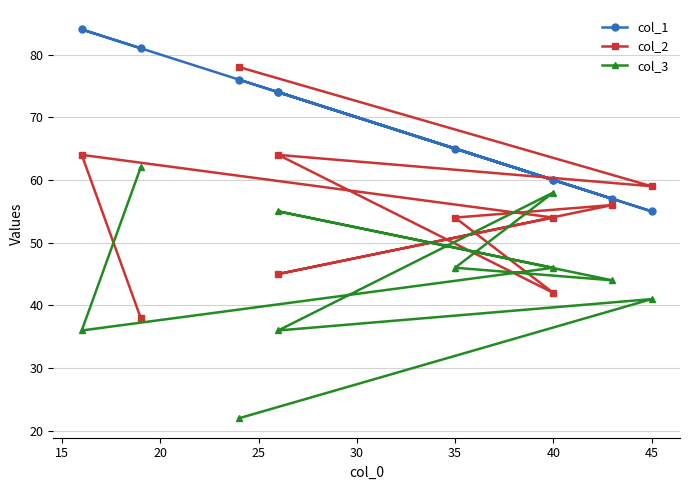

Which series has the widest spread of values?

col_2